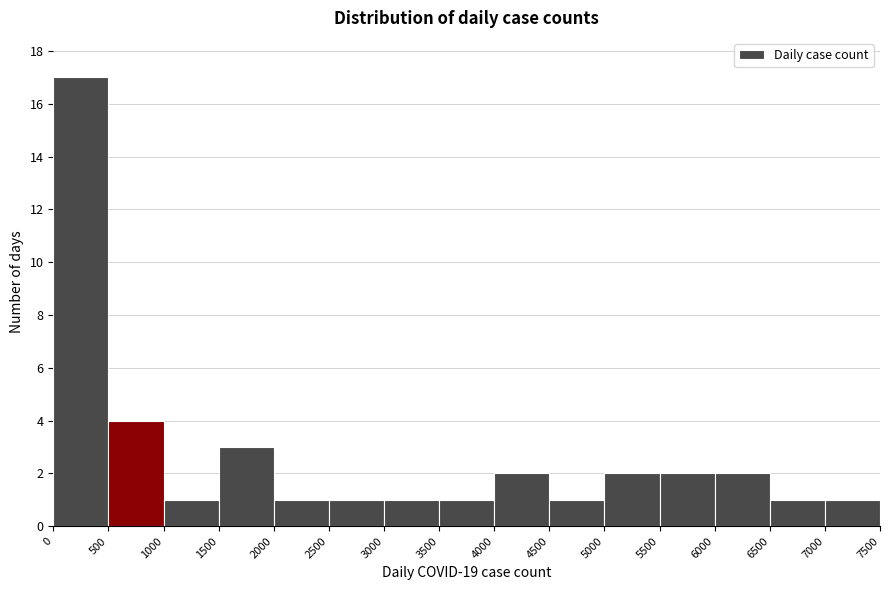

Reading left to right, list every bar in this chart as the range it spans on the x-axis followed by its height. The values are not printed on the chart, so give them approximately, as read against the axis.

0 to 500: 17
500 to 1000: 4
1000 to 1500: 1
1500 to 2000: 3
2000 to 2500: 1
2500 to 3000: 1
3000 to 3500: 1
3500 to 4000: 1
4000 to 4500: 2
4500 to 5000: 1
5000 to 5500: 2
5500 to 6000: 2
6000 to 6500: 2
6500 to 7000: 1
7000 to 7500: 1